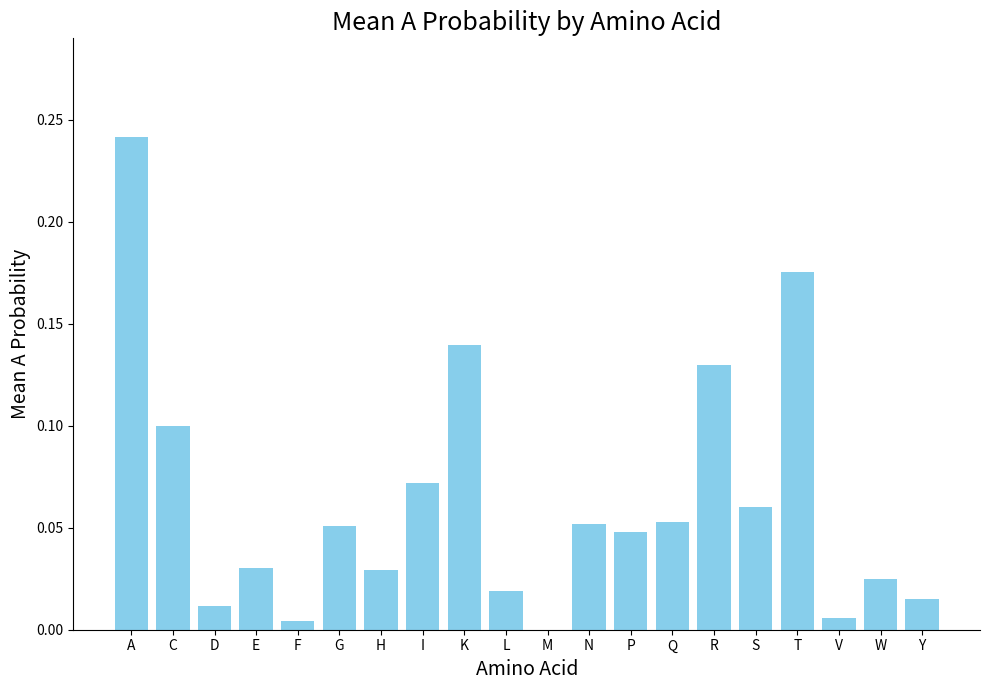

What is the sum of all values?

1.3